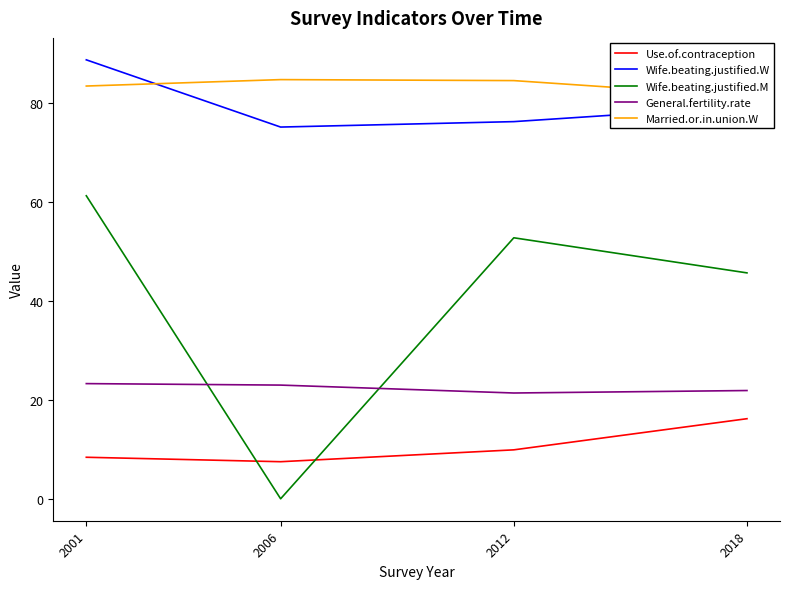

How many data points does each series have?

4